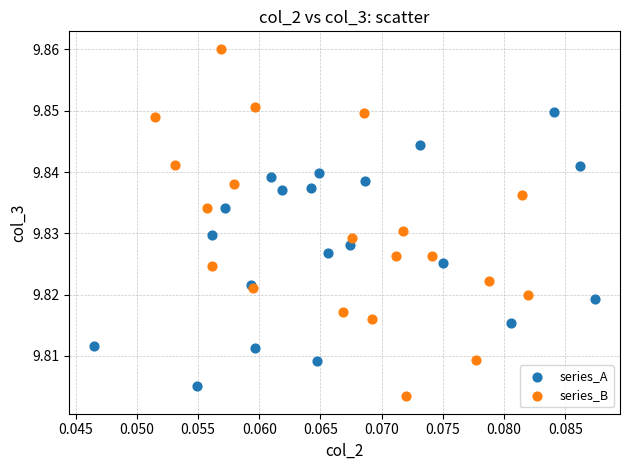

Which series reaches the maximum Y coordinate?

series_B